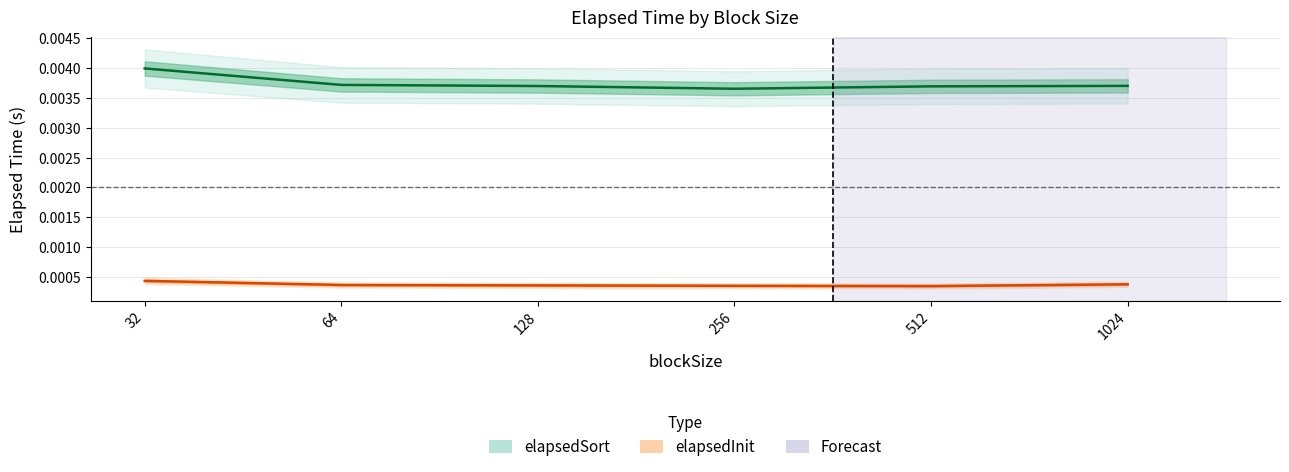

How many interior local valleys does the elapsedInit series have?

1